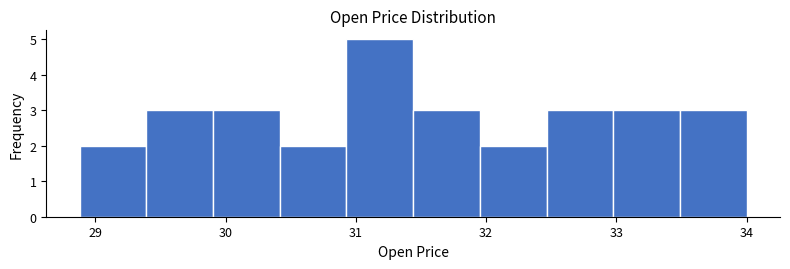

Reading left to right, transcribe this chart: for each bar, give the range it covers on the x-axis and its height. Neither the bar edges nor the heights are printed on the chart, so give them approximately, as read against the axes.

28.9 to 29.4: 2
29.4 to 29.9: 3
29.9 to 30.4: 3
30.4 to 30.9: 2
30.9 to 31.4: 5
31.4 to 32.0: 3
32.0 to 32.5: 2
32.5 to 33.0: 3
33.0 to 33.5: 3
33.5 to 34.0: 3